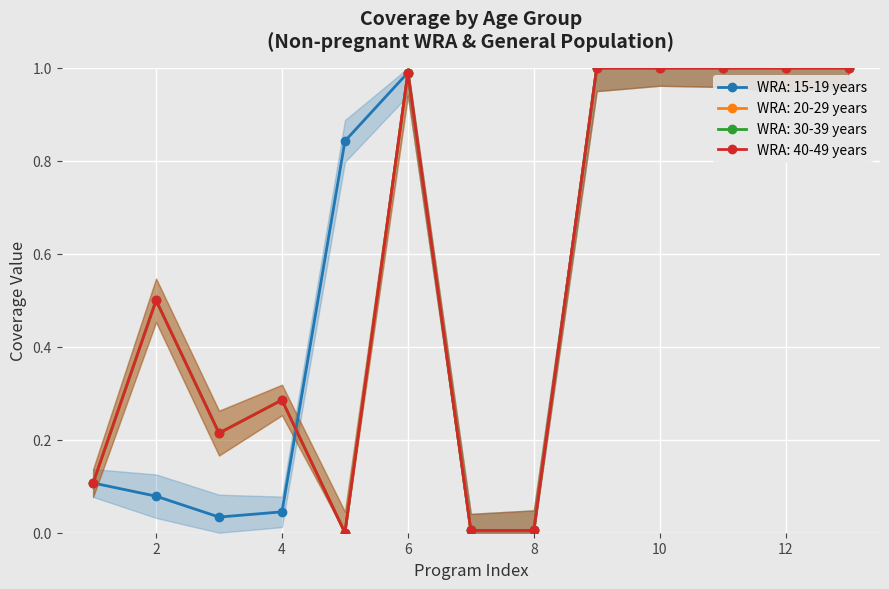

What are all the series names shown in the legend?

WRA: 15-19 years, WRA: 20-29 years, WRA: 30-39 years, WRA: 40-49 years